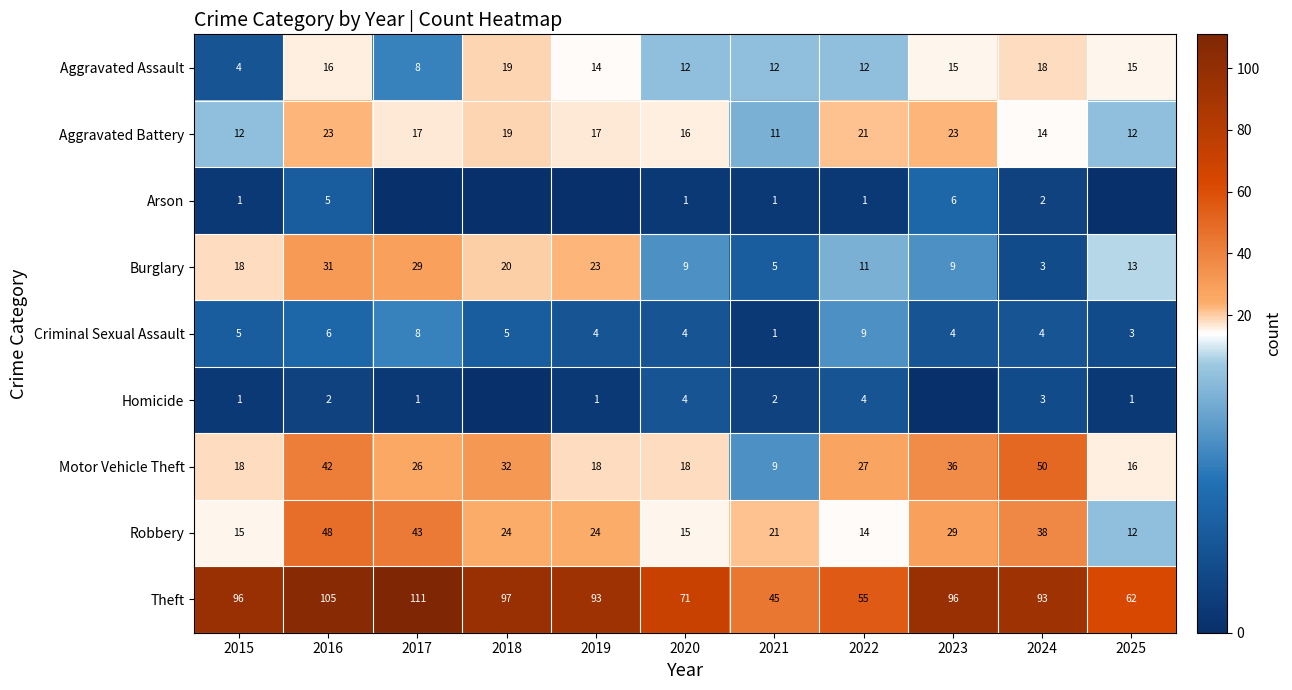

What is the sum of all Arson values?

17